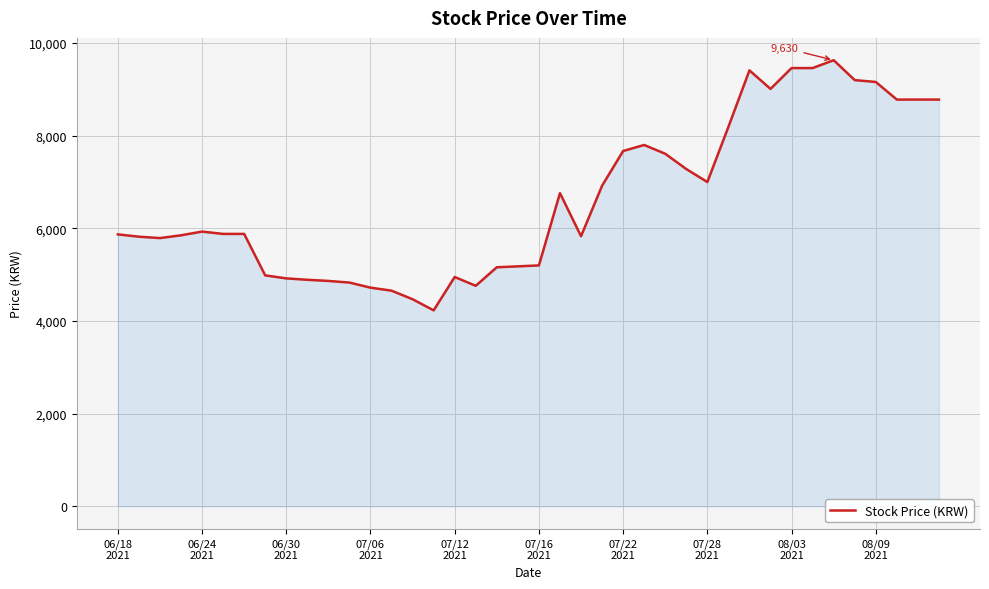

What is the difference between the maximum and minimum values?

5400